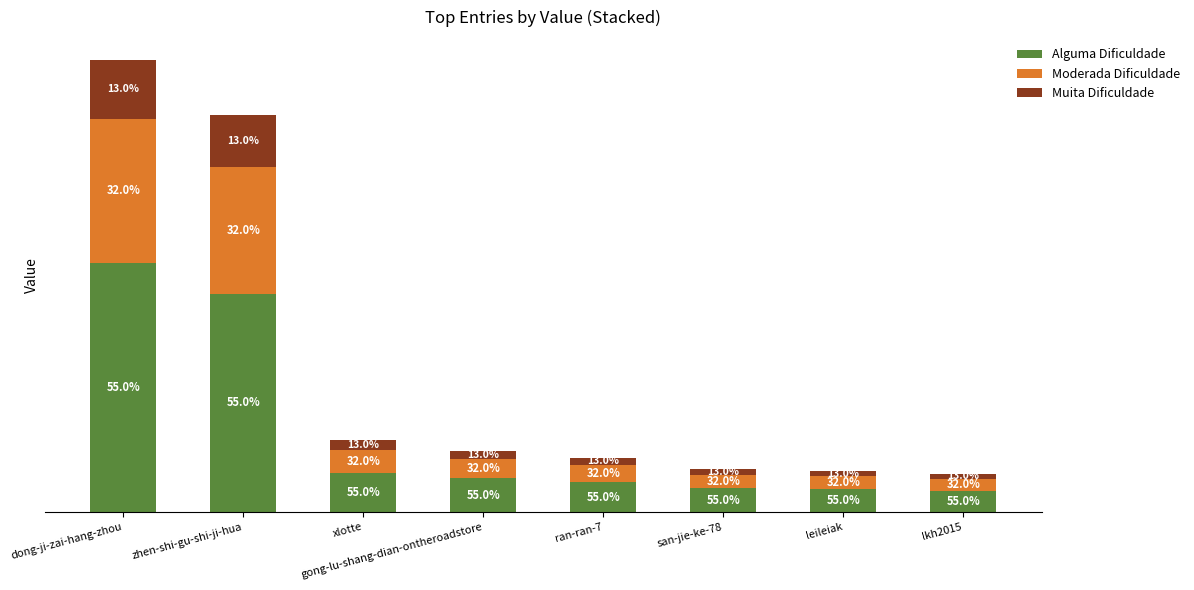

Does the chart contain stacked bars?

Yes